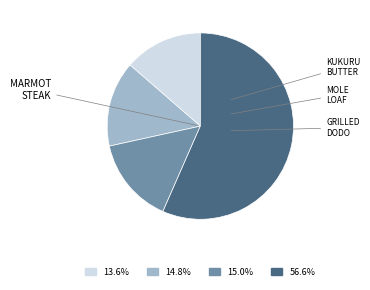

Is there any slice that represents more than half of the pie?

Yes